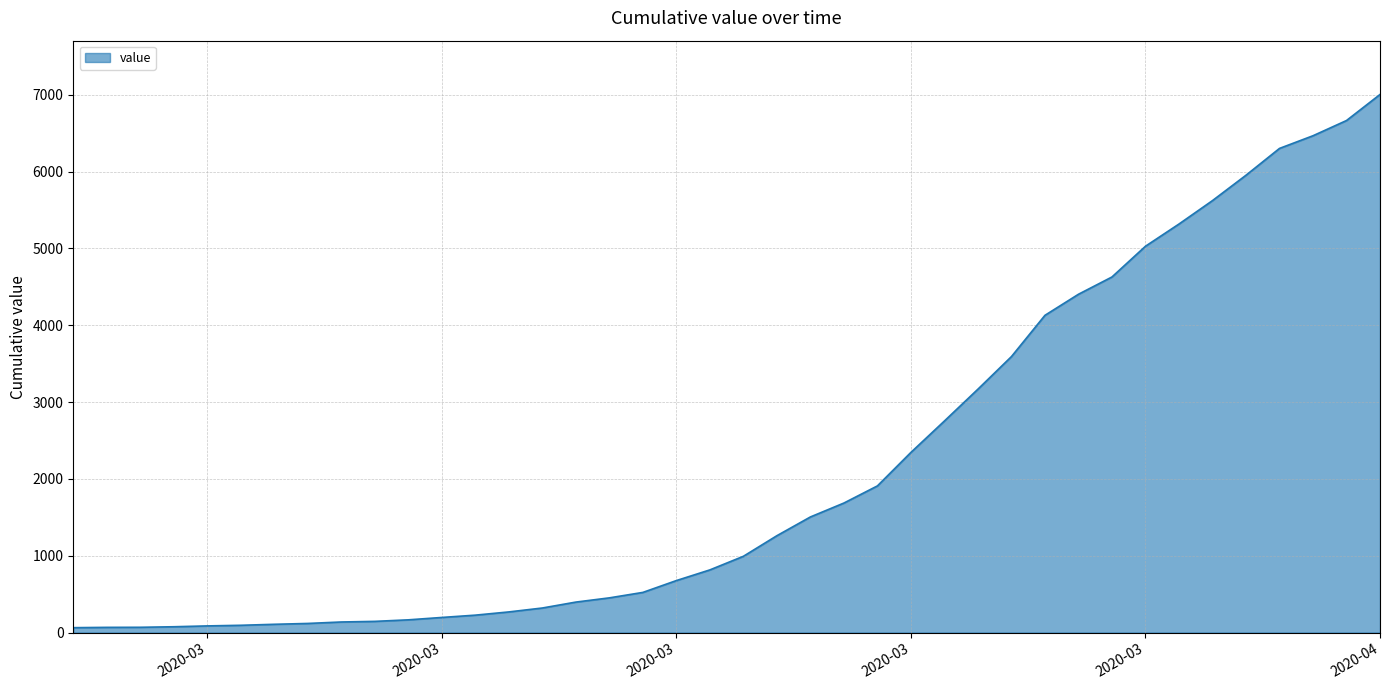

What is the maximum value shown in the chart?

7003